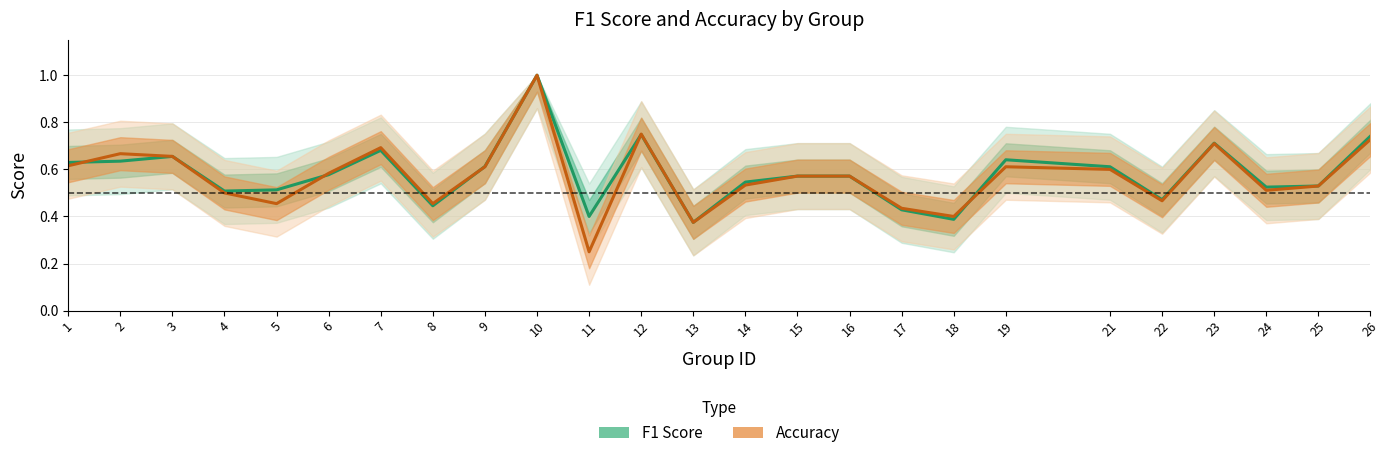

What is the minimum value shown in the chart?

0.2